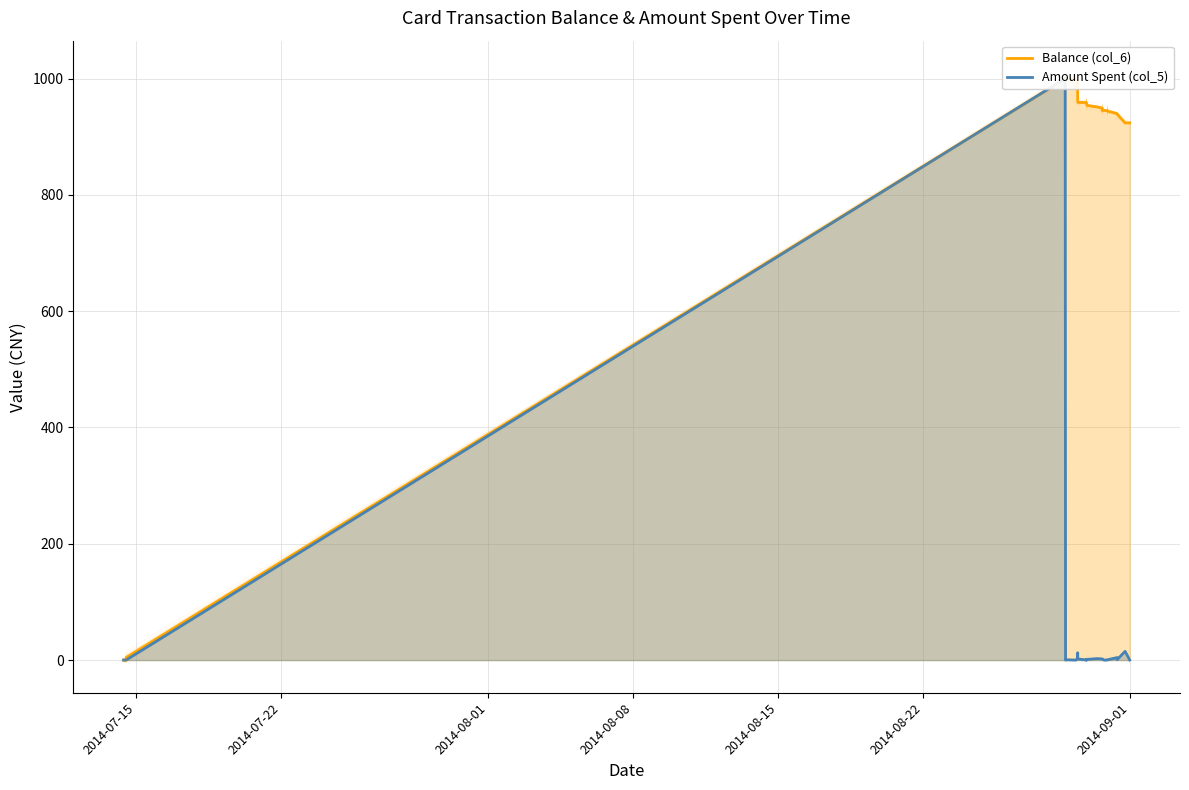

True or false: Balance (col_6) and Amount Spent (col_5) cross at least once.

False